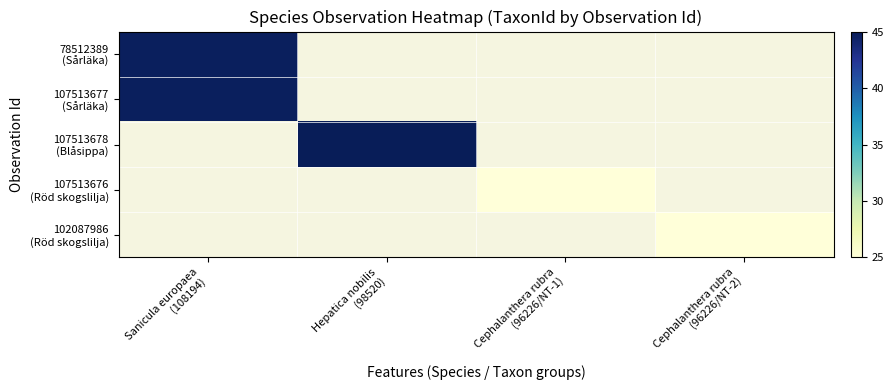

Which category has the lowest value in the 102087986 (Röd skogslilja) series?

Sanicula europaea (108194)